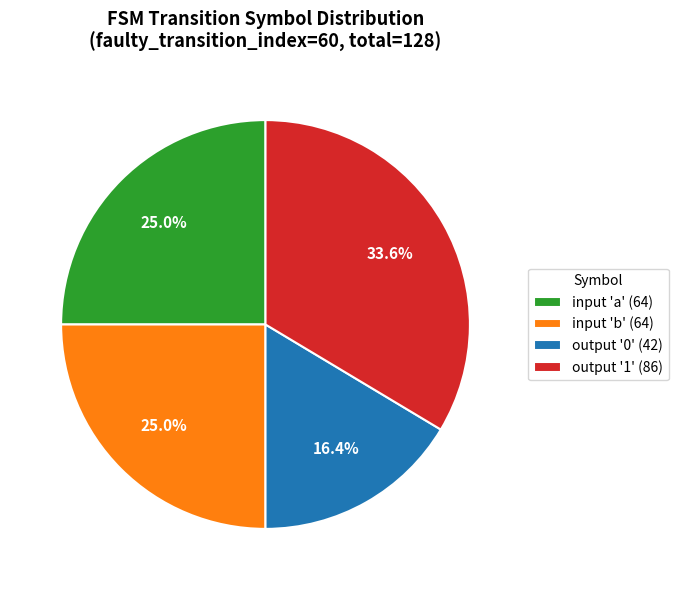

How many segments does this pie chart have?

4